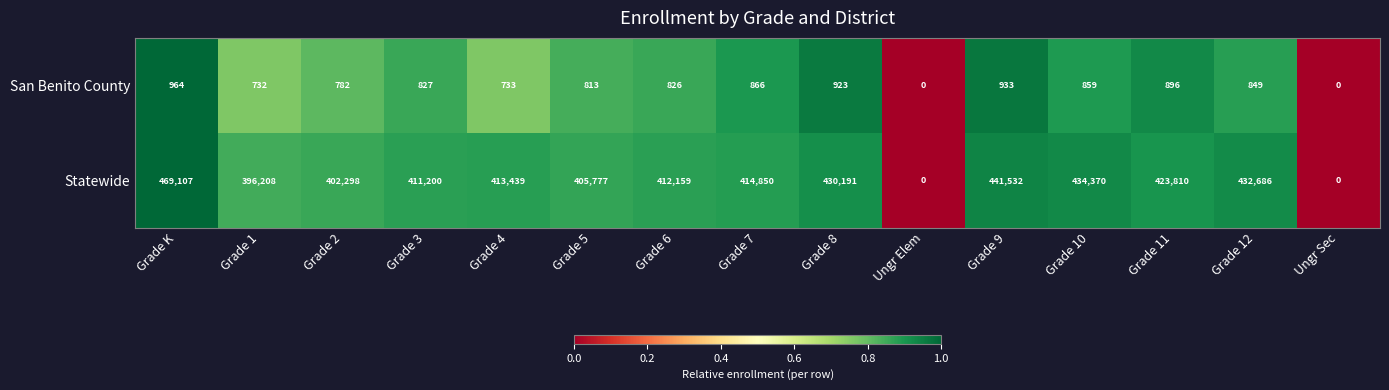

Rank the series at Grade K from lowest to highest value.

San Benito County, Statewide